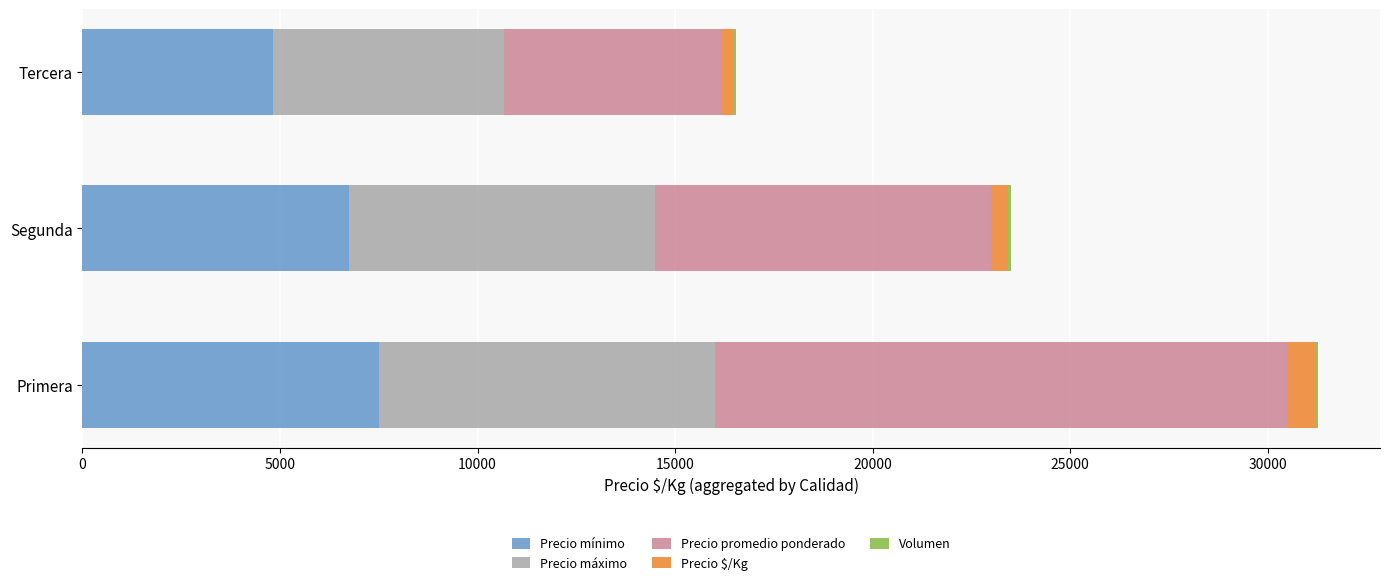

How many categories are shown in the chart?

3